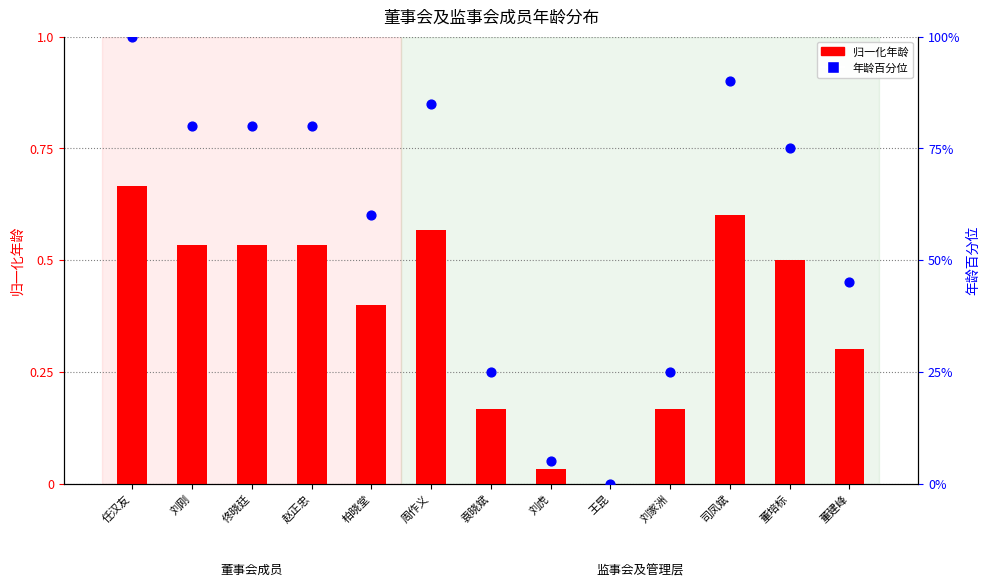

Which series has the largest Y range (max minus min)?

年龄百分位